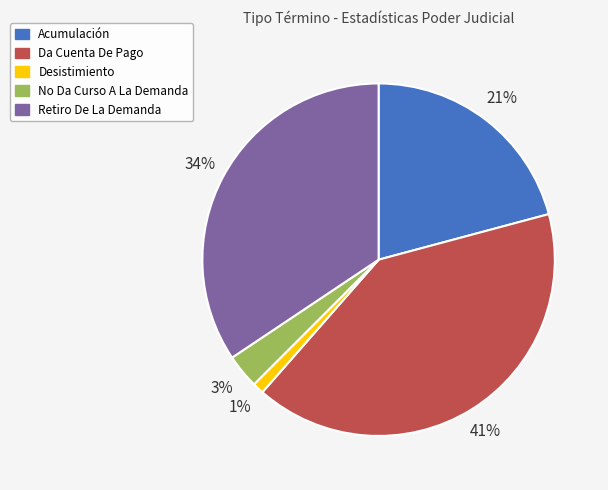

Does any single category account for the majority?

No